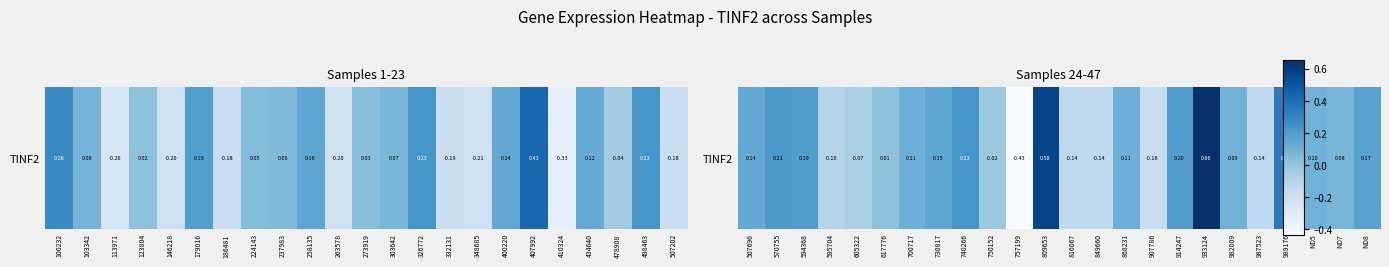

What is the minimum value shown in the chart?

-0.4